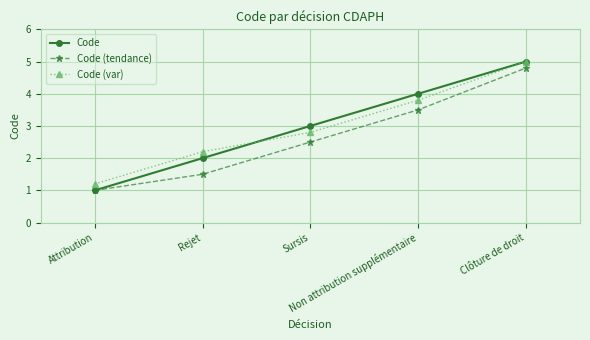

Is it true that Code (var) equals 7.7 at Clôture de droit?

False